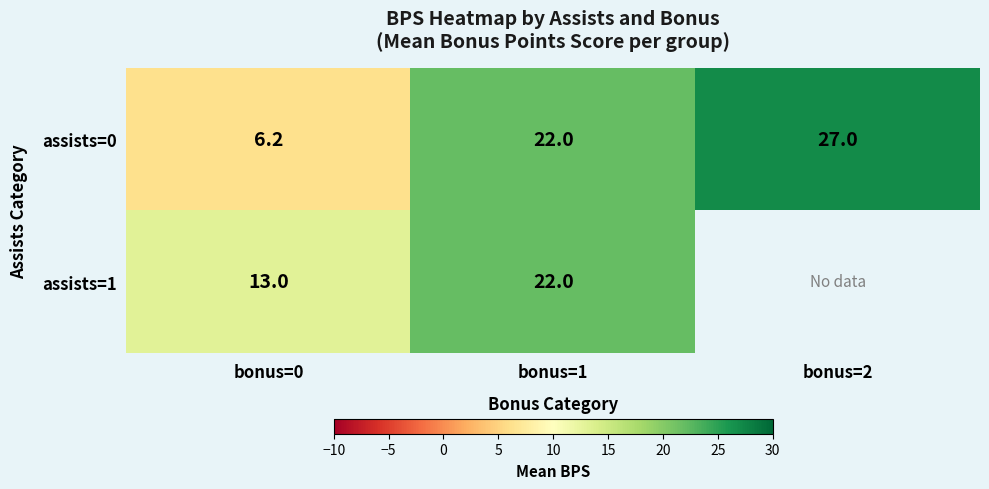

Which category has the lowest value across all series?

bonus=0